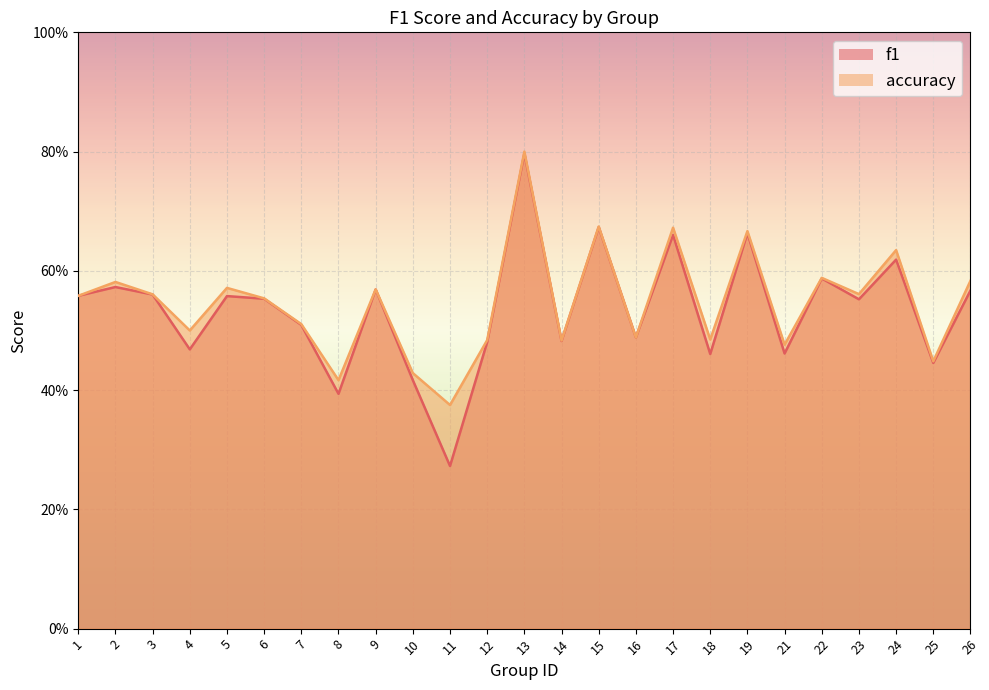

Count the accuracy values in the range 0 to 1.

25